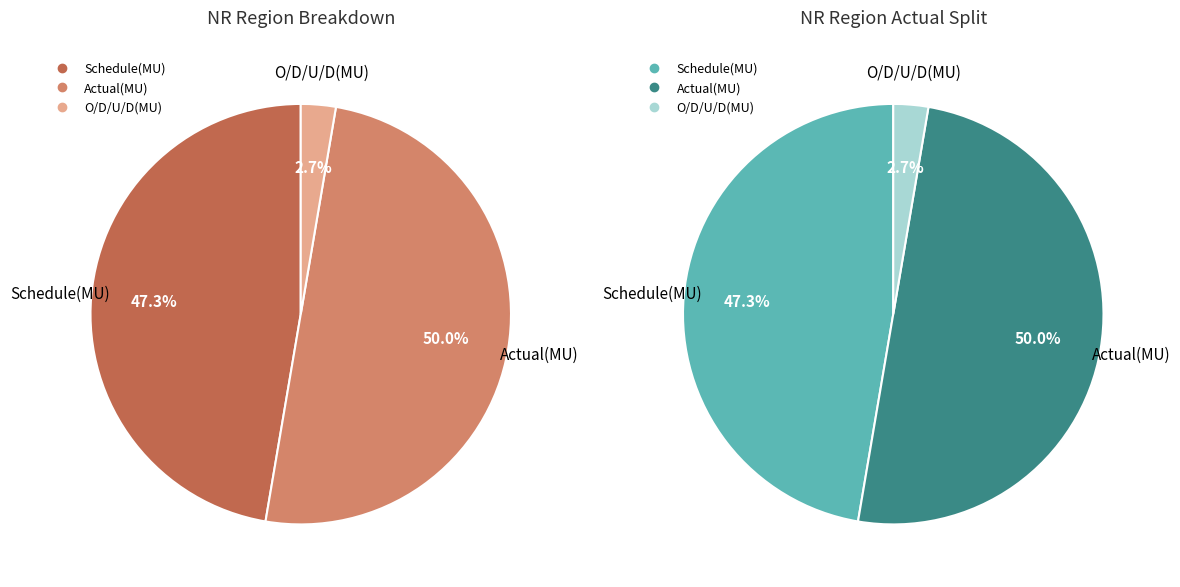

Is there a majority slice in this chart?

No